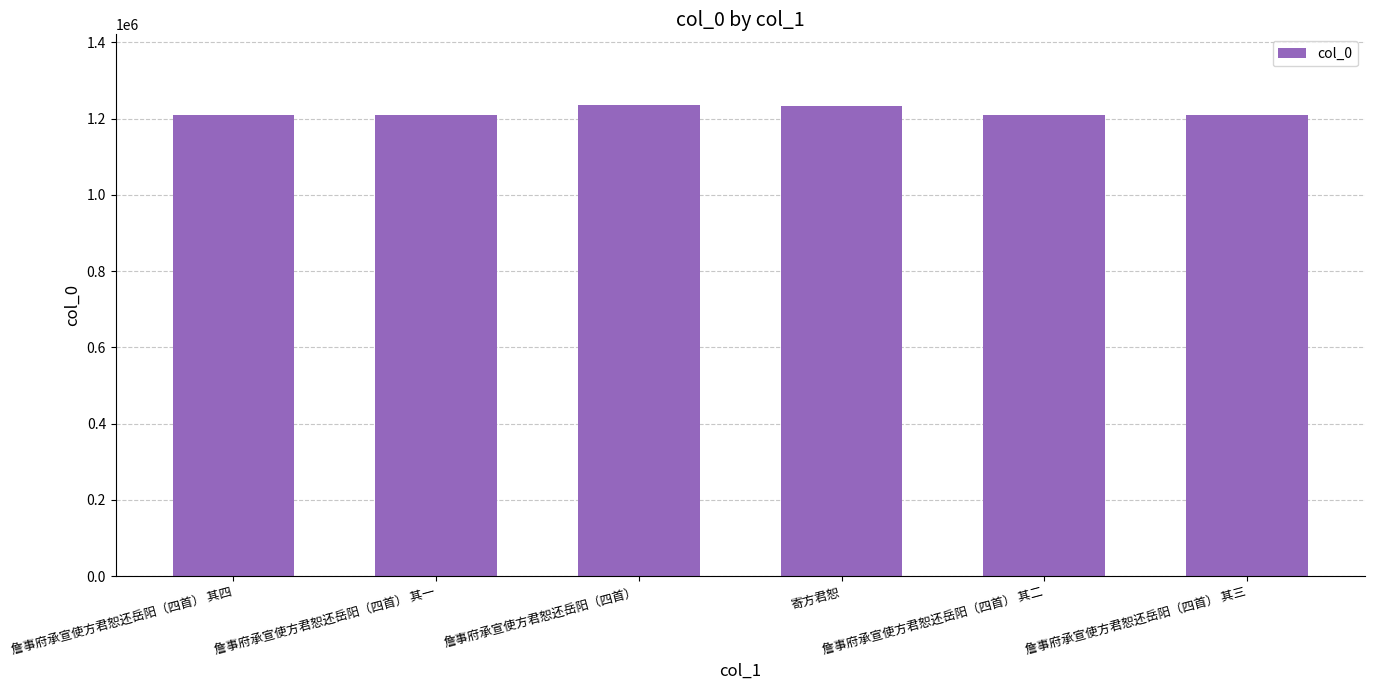

What is the average value?

1217623